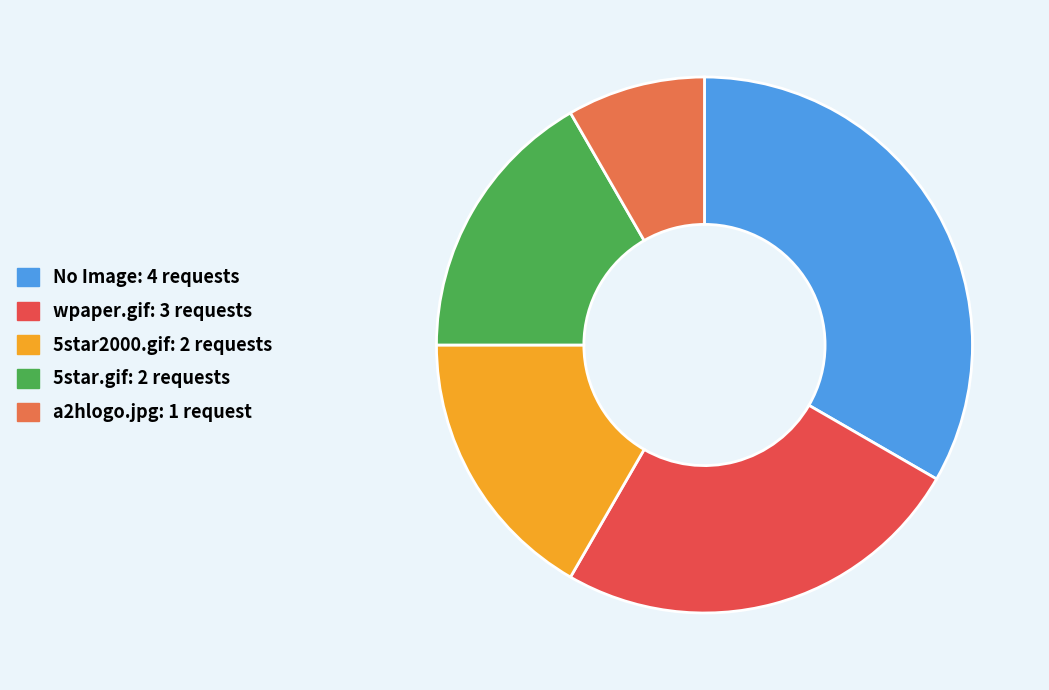

What percentage is the wpaper.gif slice, to the nearest percent?

25%